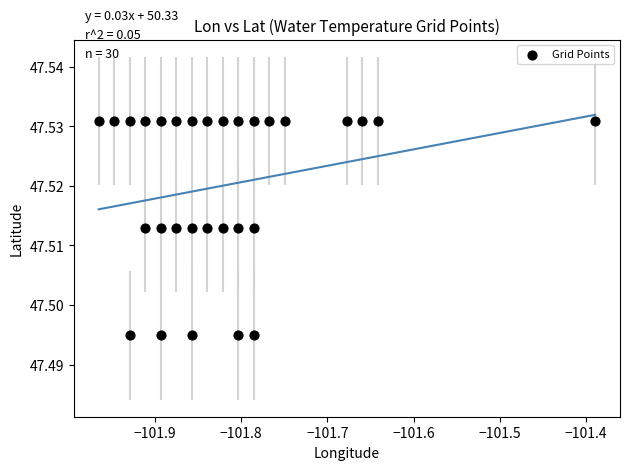

What is the range of X values (max minus min)?

0.6